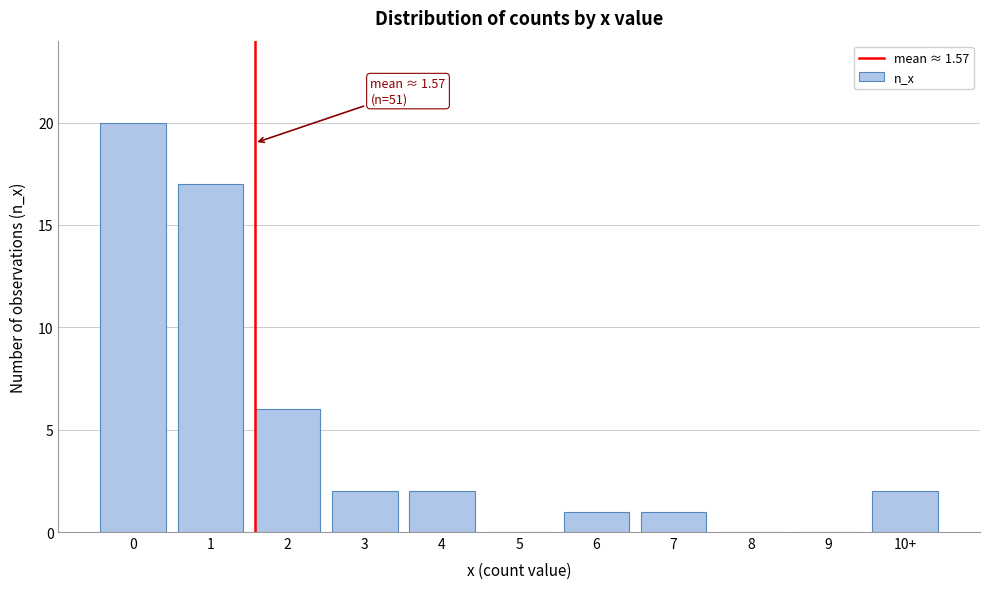

Approximately how many times larger is the value at 1 compared to 7?

17.0